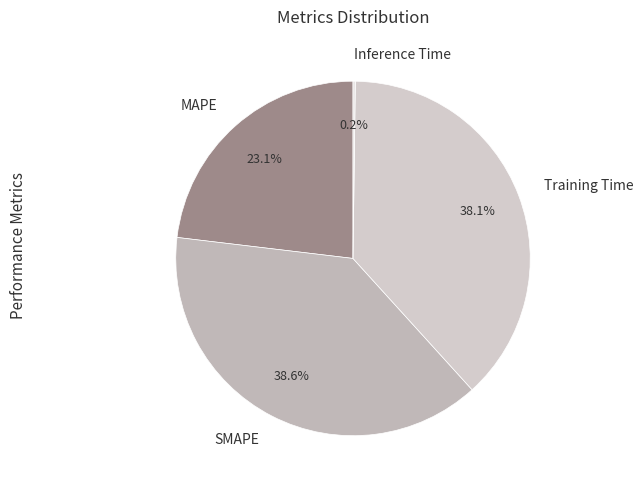

Which category has the biggest portion of the pie?

SMAPE